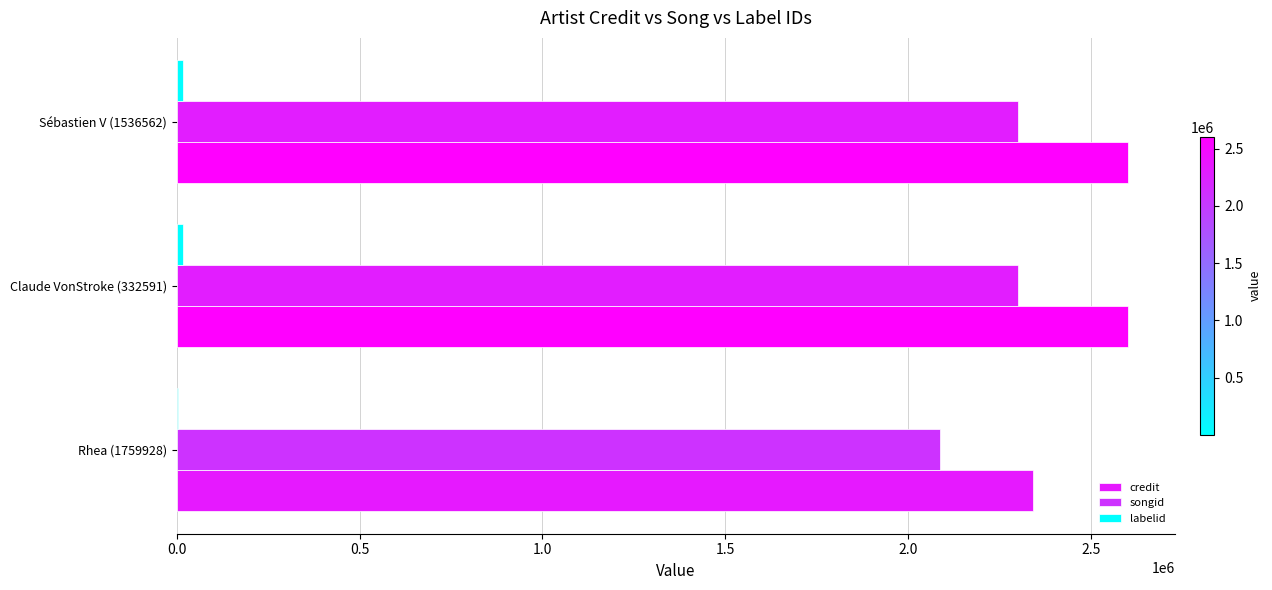

How many distinct data groups are displayed?

3